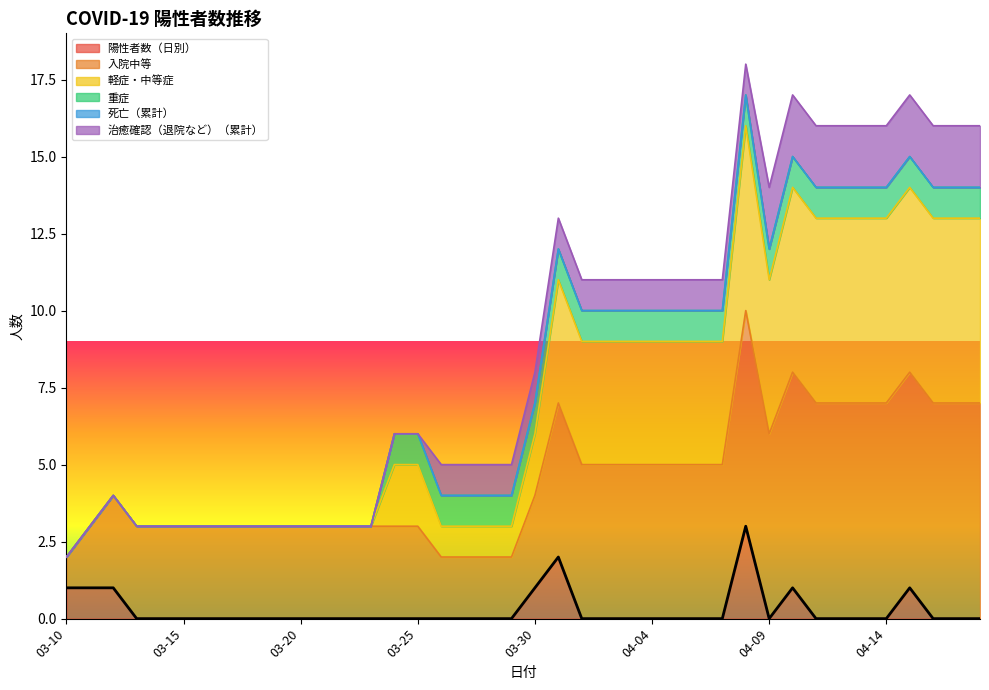

Does the chart have visible grid lines?

No